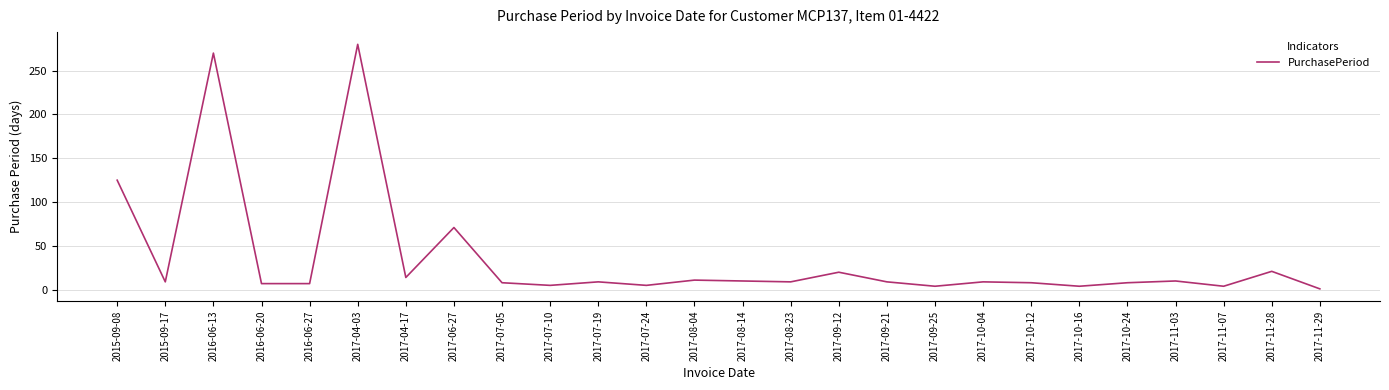

Which category has the lowest value across all series?

2017-11-29